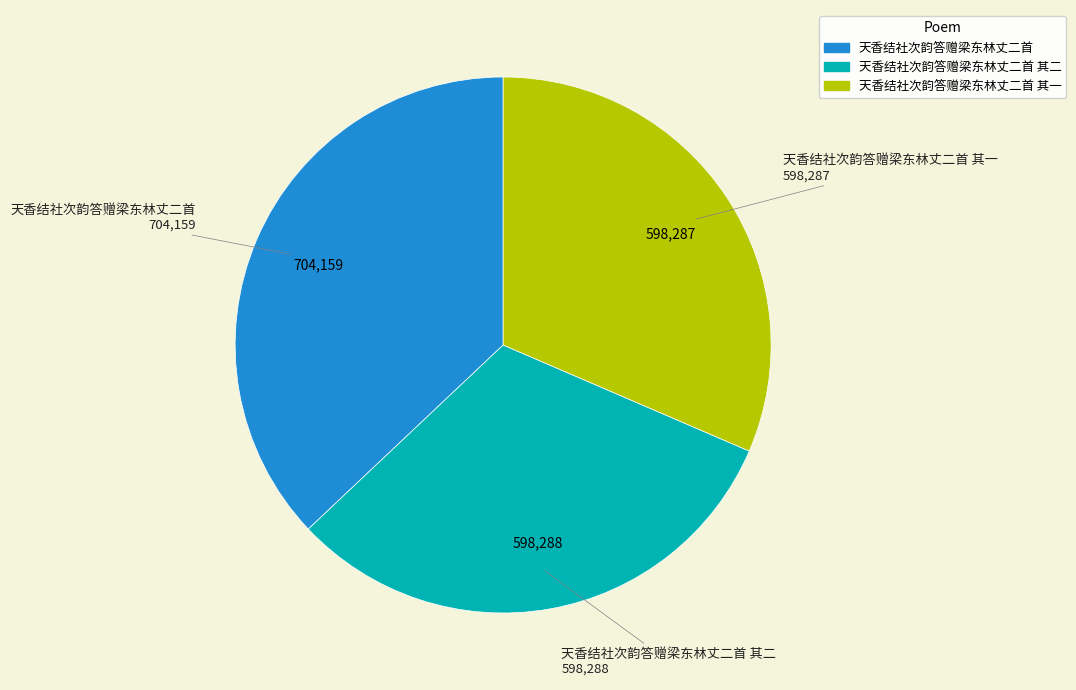

Which slice is the largest?

天香结社次韵答赠梁东林丈二首